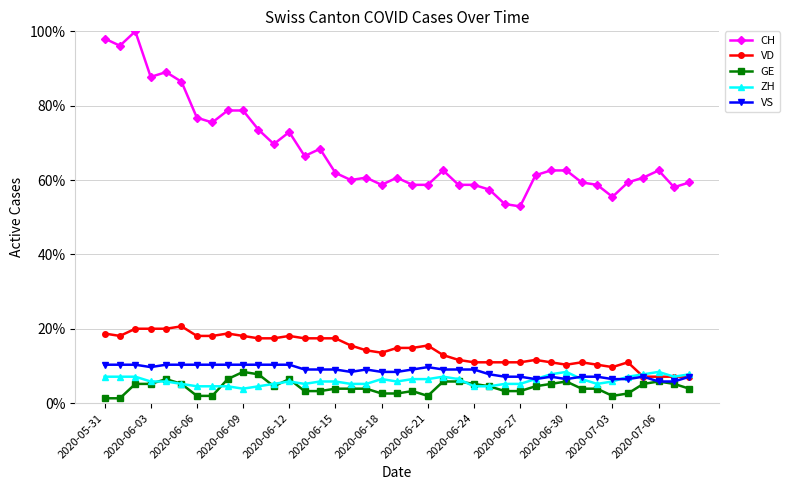

Which series has the largest range (max minus min)?

CH